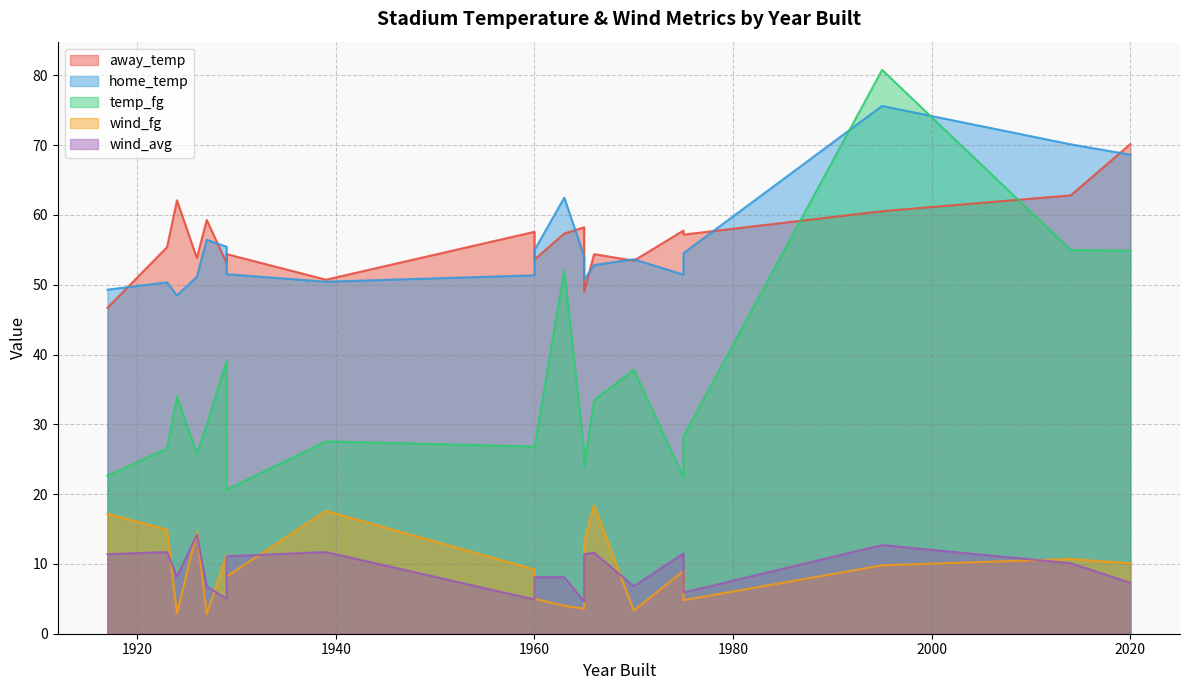

At which label is wind_fg closest to 10?

2020